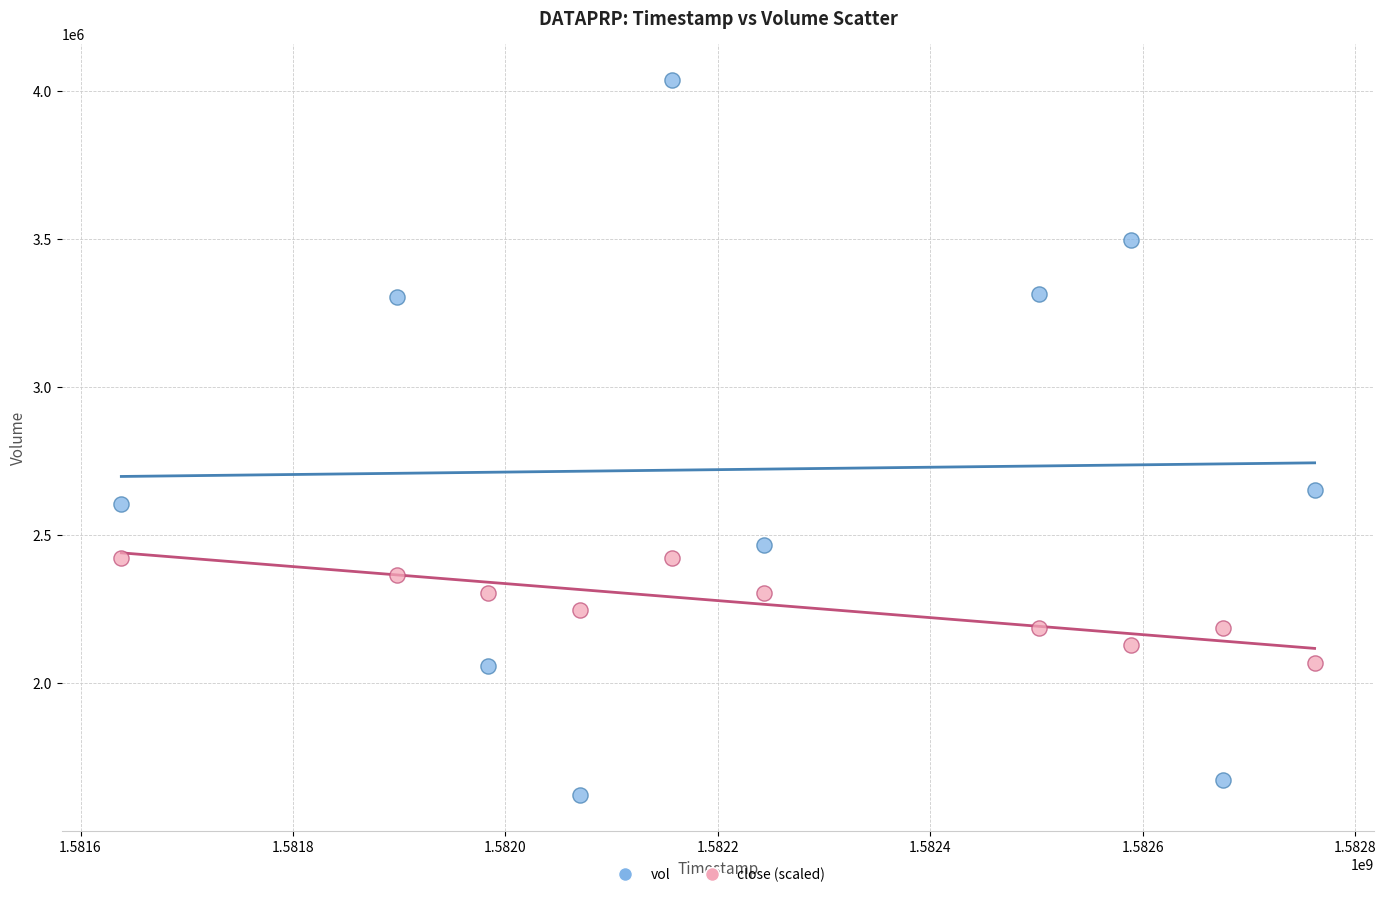

What are all the series names shown in the legend?

vol, close (scaled)